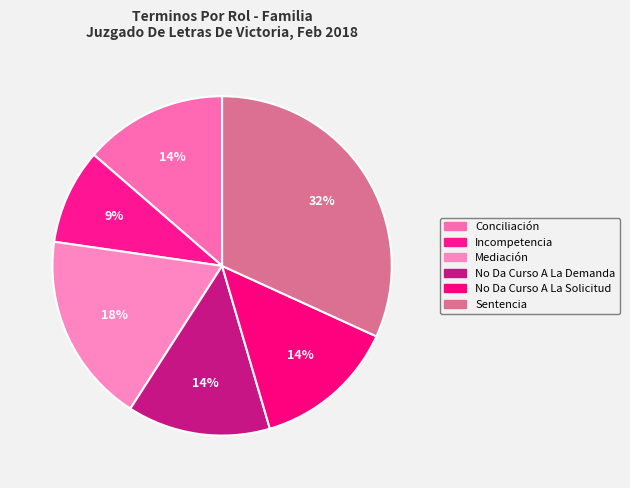

The No Da Curso A La Demanda slice represents 14% of the pie. True or false?

True